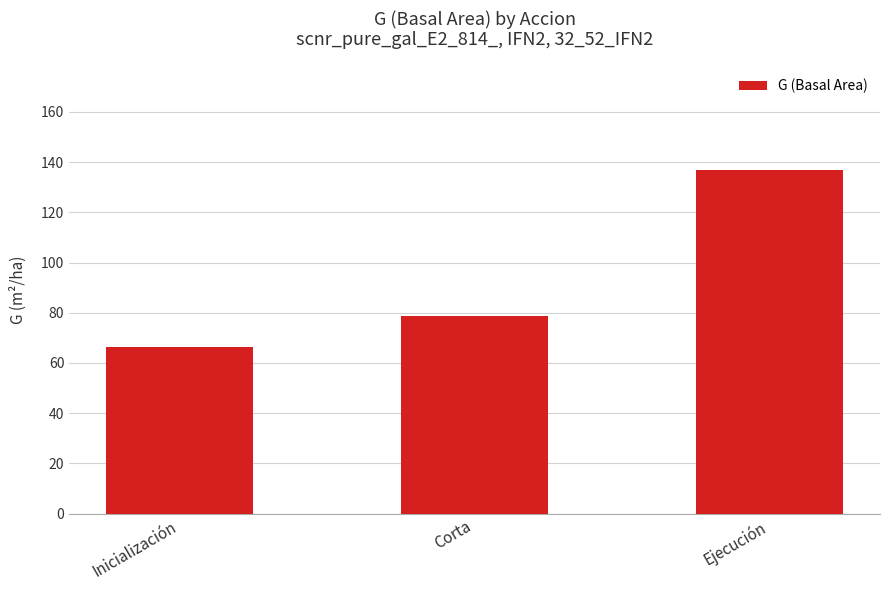

Is it true that the value at Ejecución is 209.2?

False